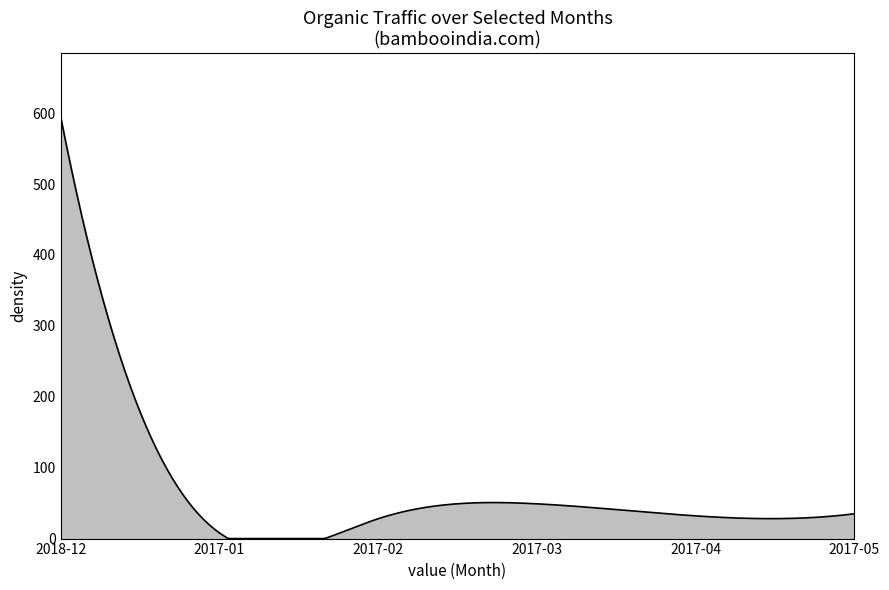

What is the difference between the maximum and minimum values?

595.0